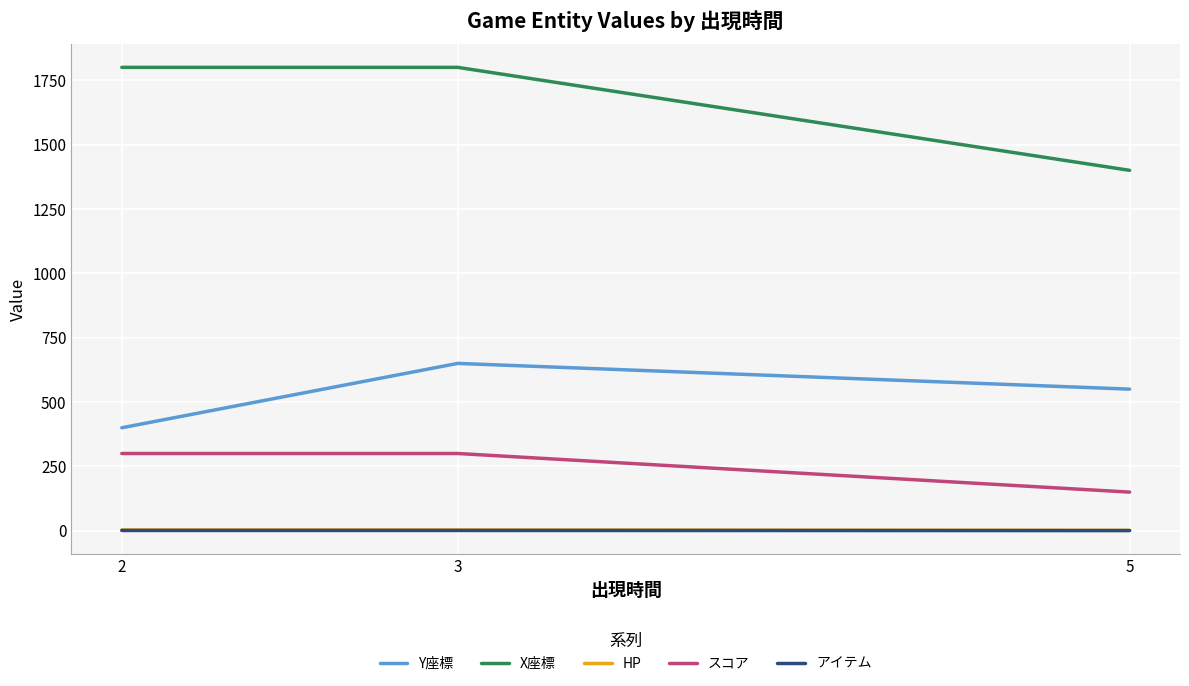

Is it true that アイテム equals 1.0 at 3?

True